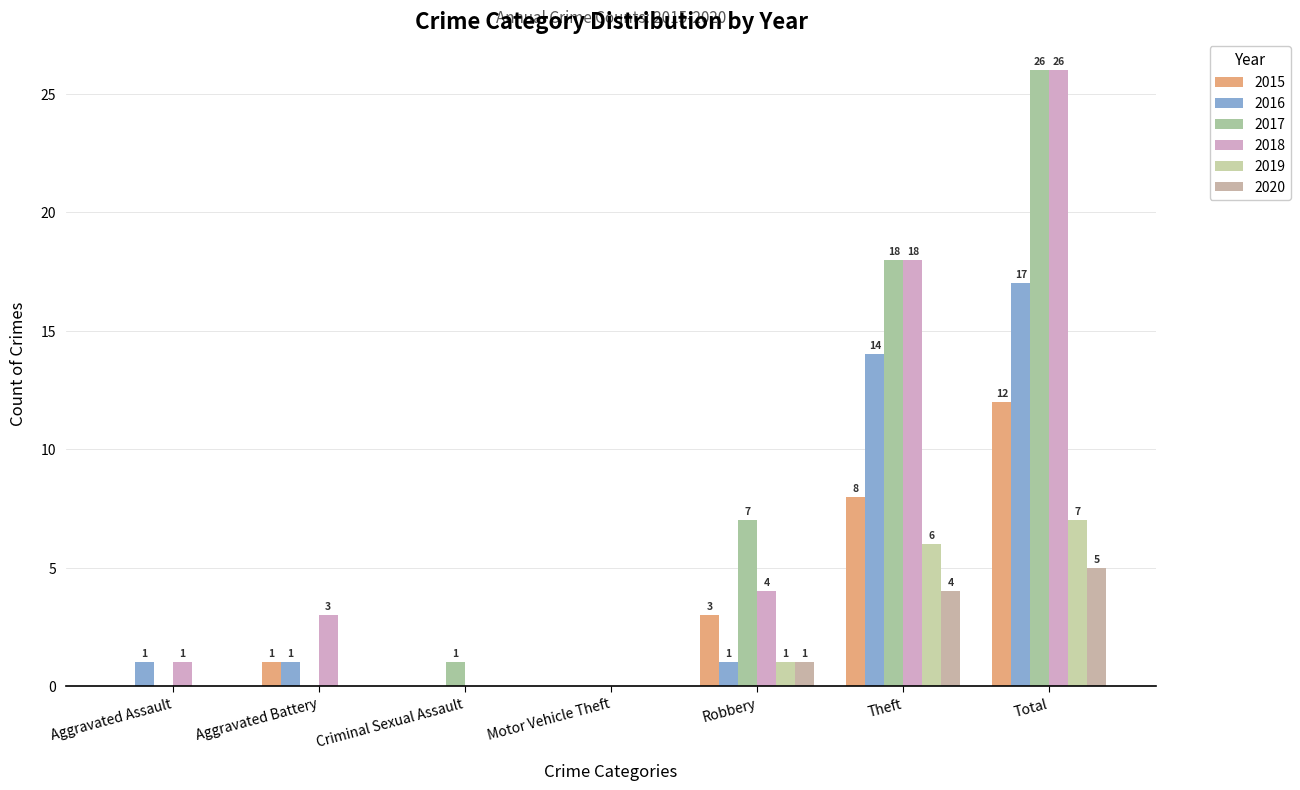

Is it true that 2017 equals 1 at Criminal Sexual Assault?

True